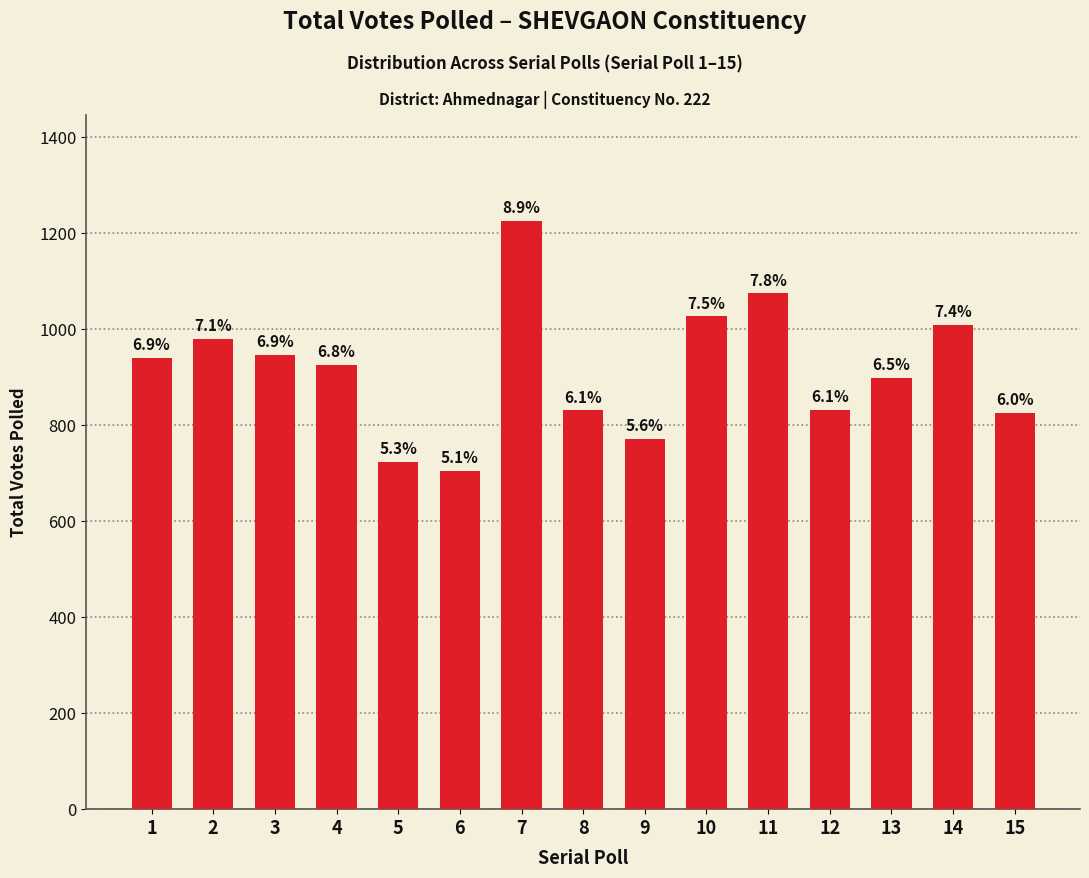

How many bars are there in total?

15